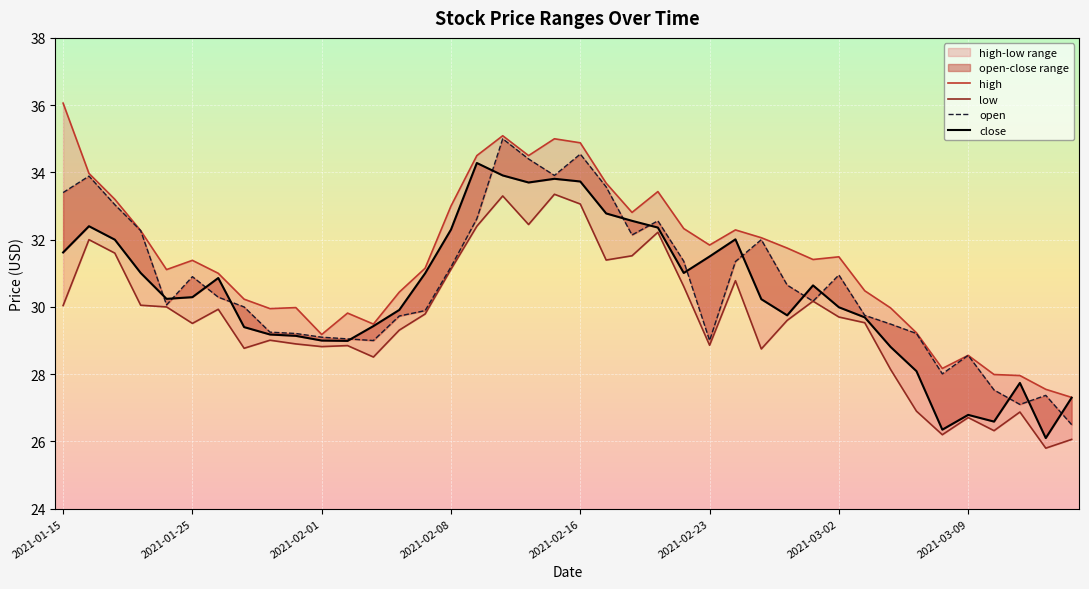

True or false: high has a value of 34.9 at 2021-02-16.

True